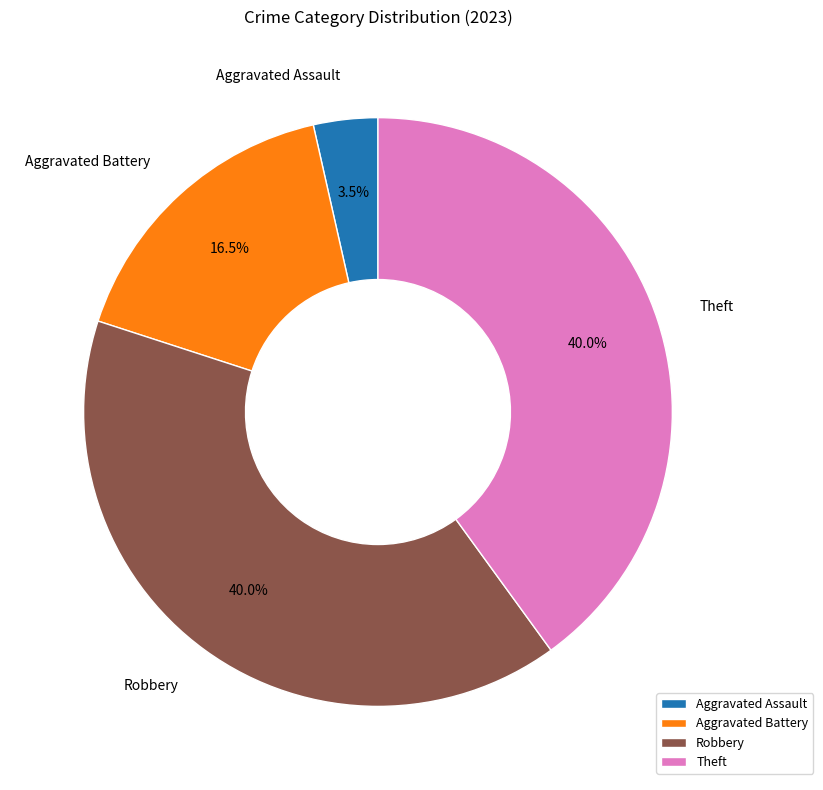

Which slice is the smallest?

Aggravated Assault